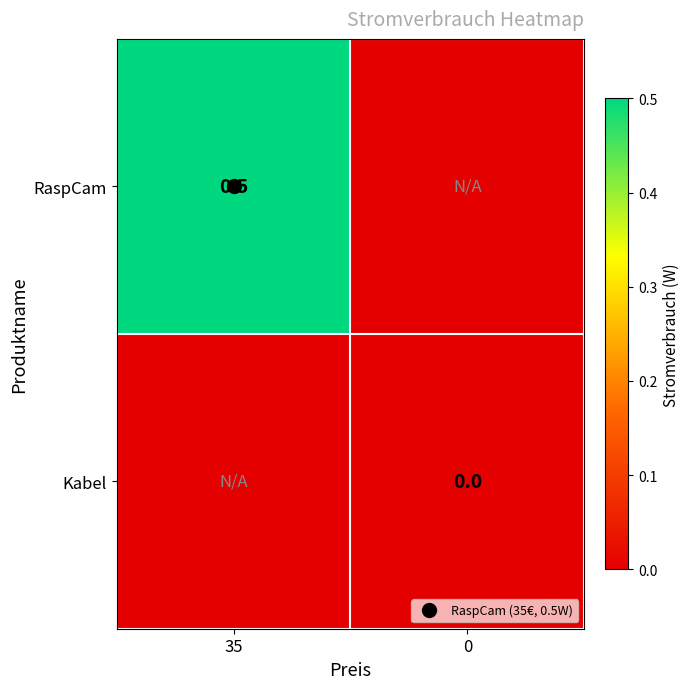

Which series changed the most between 35 and 0?

RaspCam